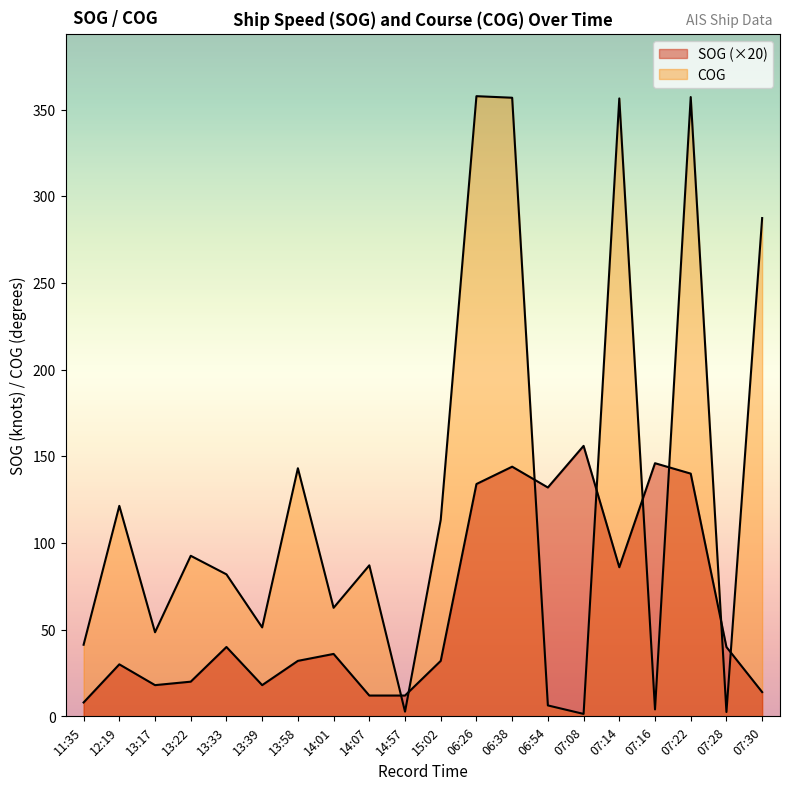

What is the difference between the COG values at 15:02 and 06:54?

107.1